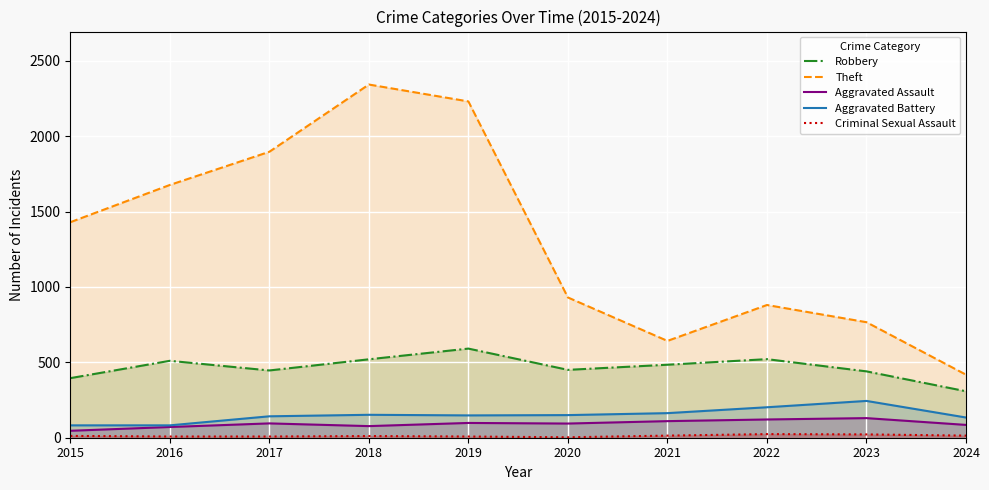

Where does the Aggravated Battery series first go above 150?

2018